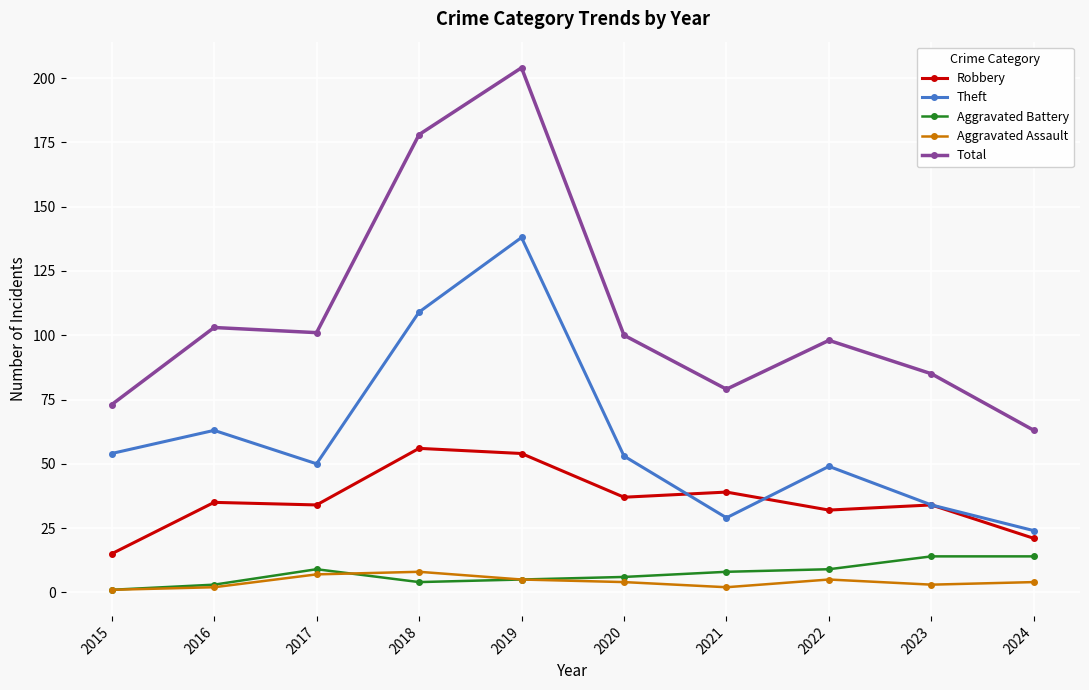

Reading left to right, list all the values displayed in this chart.

Robbery: 2015=15	2016=35	2017=34	2018=56	2019=54	2020=37	2021=39	2022=32	2023=34	2024=21
Theft: 2015=54	2016=63	2017=50	2018=109	2019=138	2020=53	2021=29	2022=49	2023=34	2024=24
Aggravated Battery: 2015=1	2016=3	2017=9	2018=4	2019=5	2020=6	2021=8	2022=9	2023=14	2024=14
Aggravated Assault: 2015=1	2016=2	2017=7	2018=8	2019=5	2020=4	2021=2	2022=5	2023=3	2024=4
Total: 2015=73	2016=103	2017=101	2018=178	2019=204	2020=100	2021=79	2022=98	2023=85	2024=63